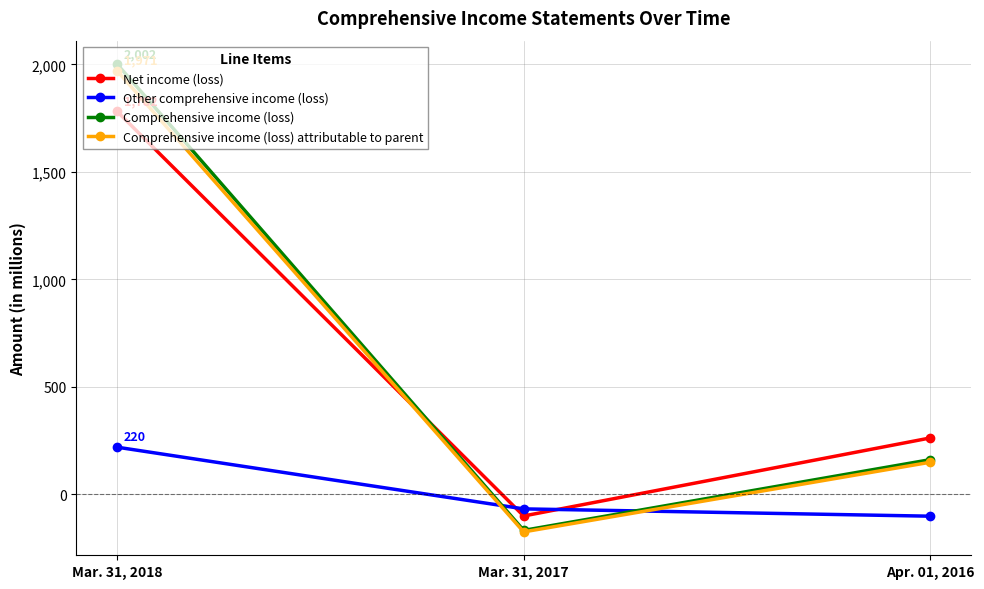

At which category is the sum across all series the highest?

Mar. 31, 2018